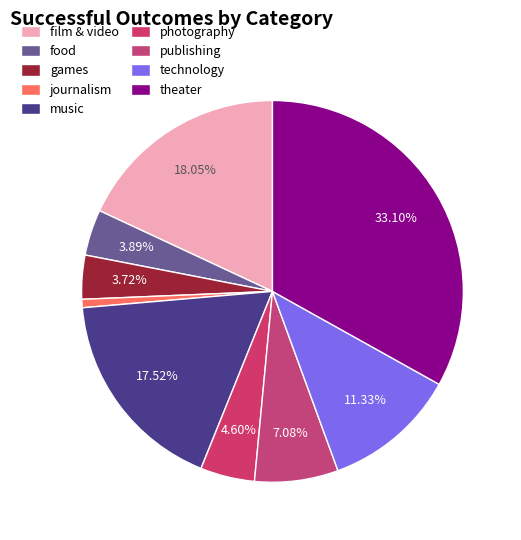

Which slice is the largest?

theater